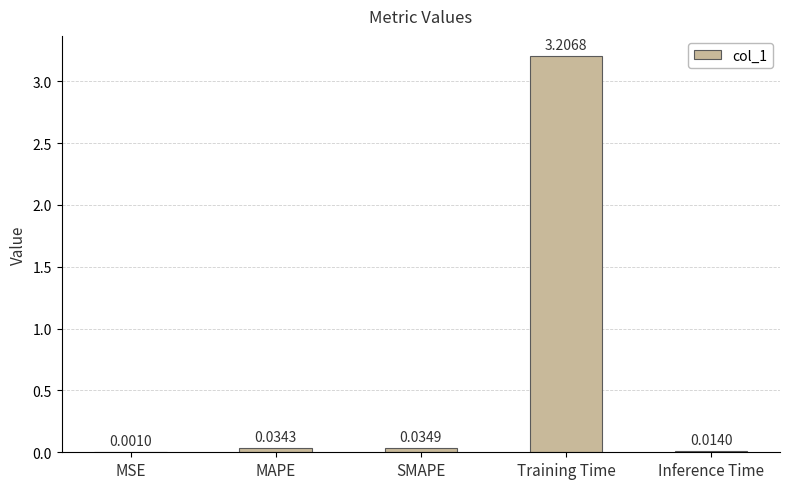

What is the sum of all values?

3.3